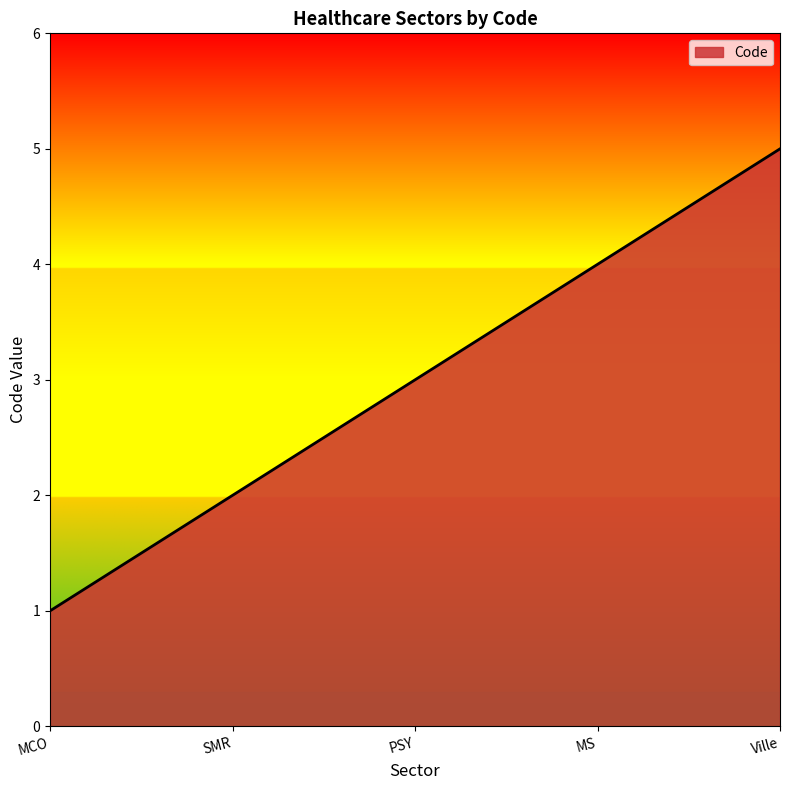

How many values are below 3?

2